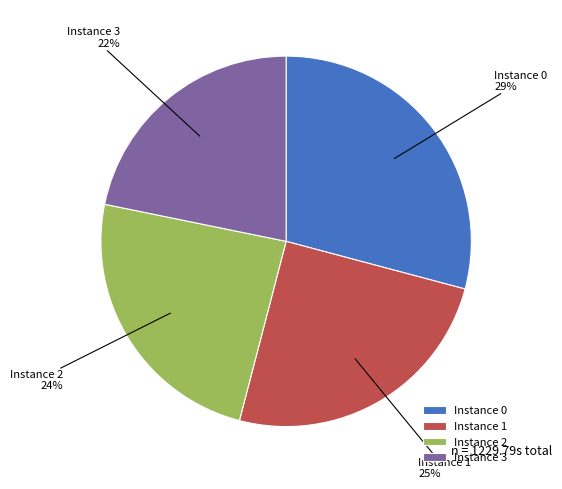

To the nearest percent, what is the combined percentage of Instance 0 and Instance 2?

53%